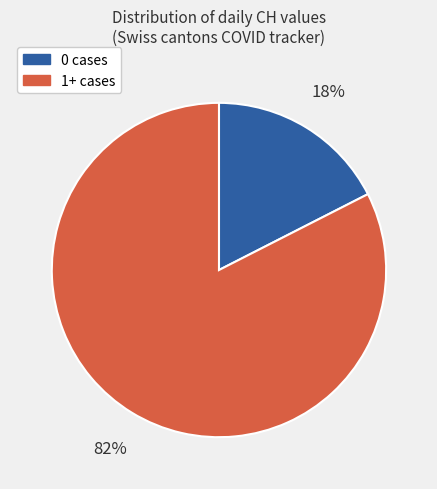

True or false: 0 cases accounts for 17% of the total.

True